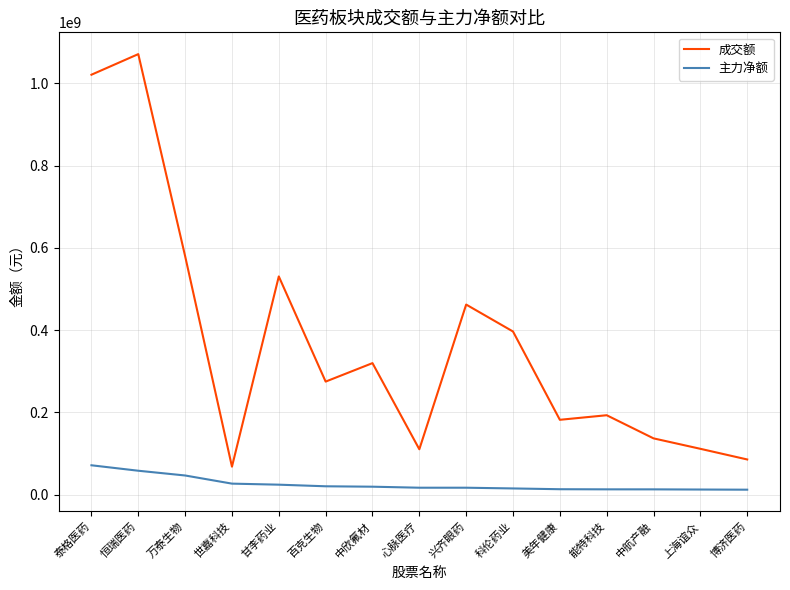

Which category has the highest value across all series?

恒瑞医药